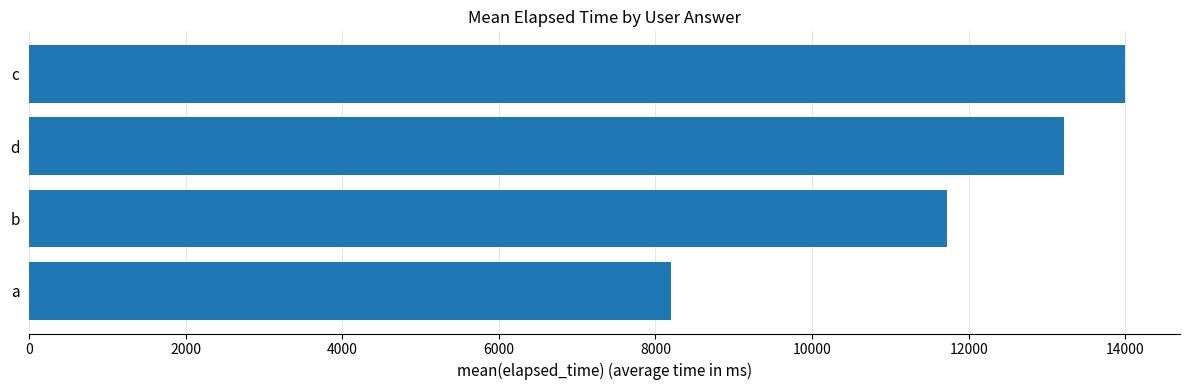

The value at c is 5457.4. True or false?

False